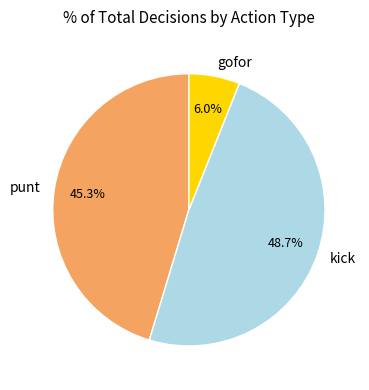

To the nearest percent, what is the difference between the largest and smallest slice percentages?

43%